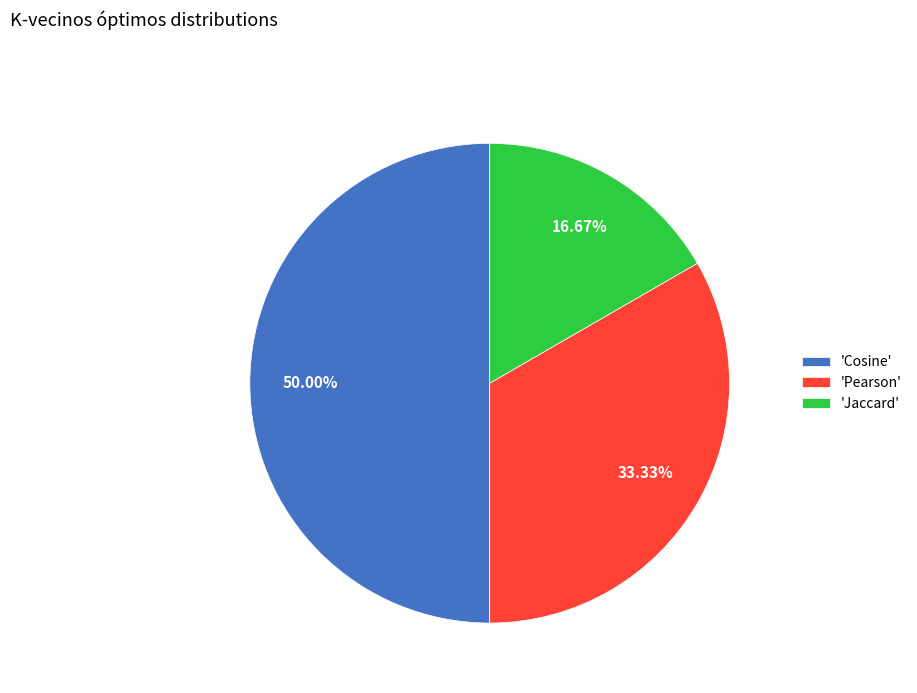

What is the largest slice in the pie chart?

'Cosine'